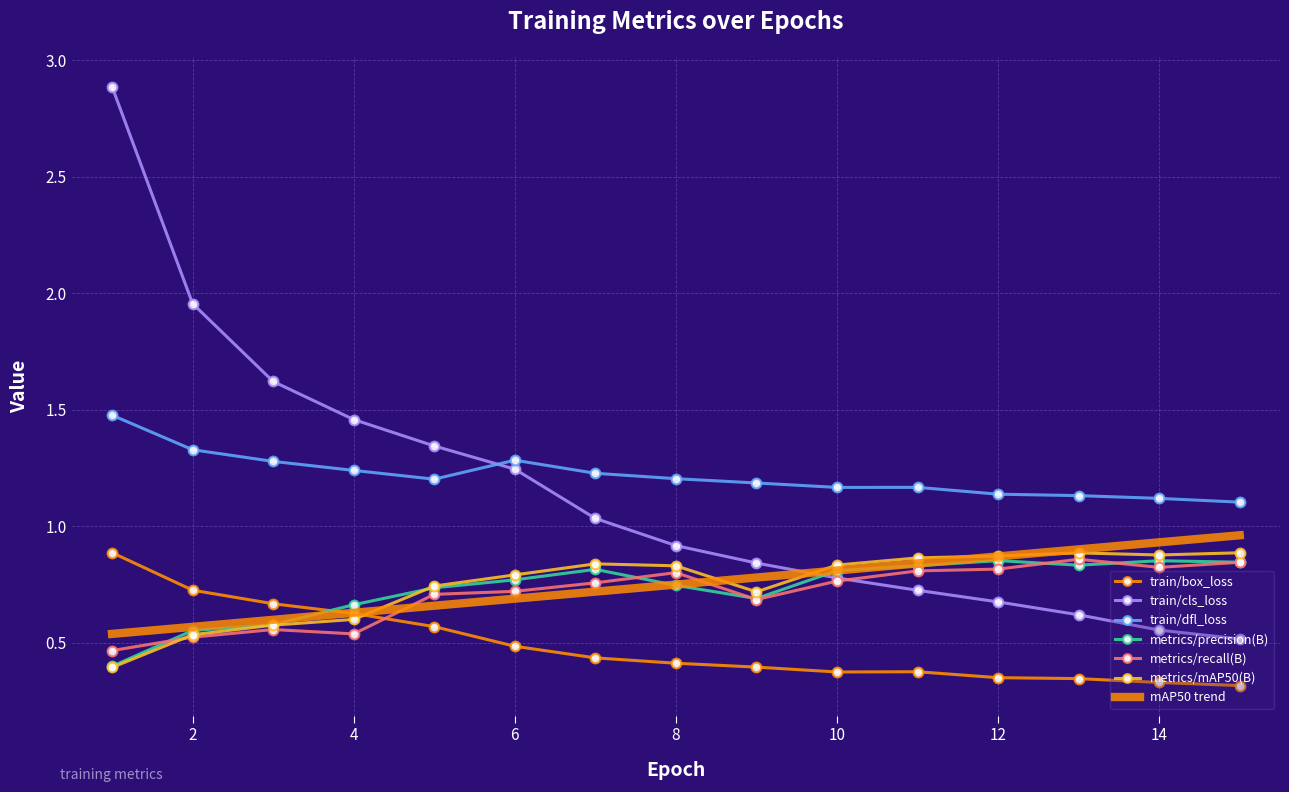

How many lines are shown in the chart?

6